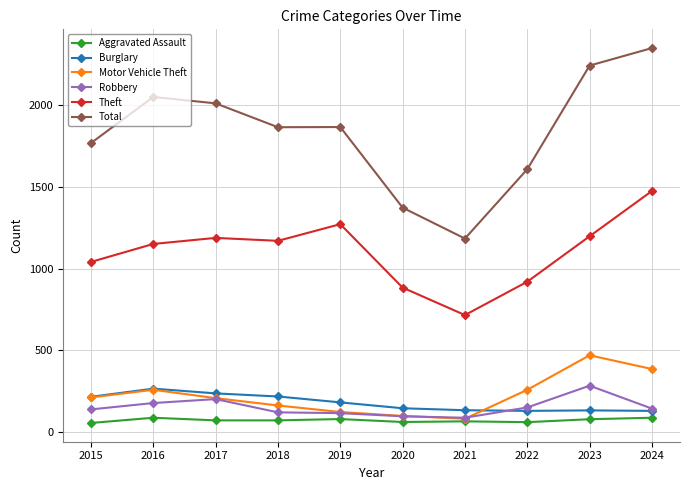

How many values in the Theft series are below 1170?

5